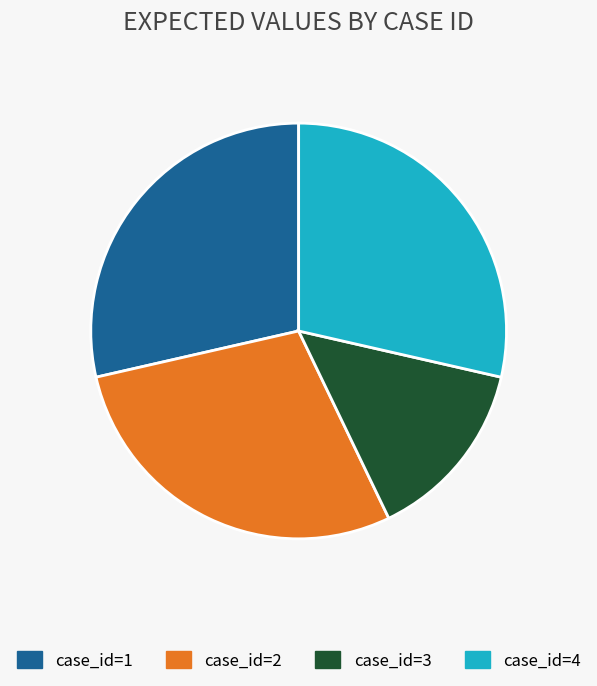

Is it true that case_id=3 is 14% of the pie?

True